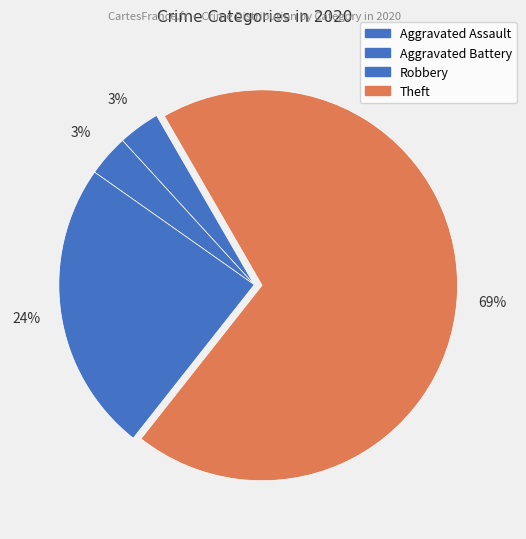

How many segments does this pie chart have?

4